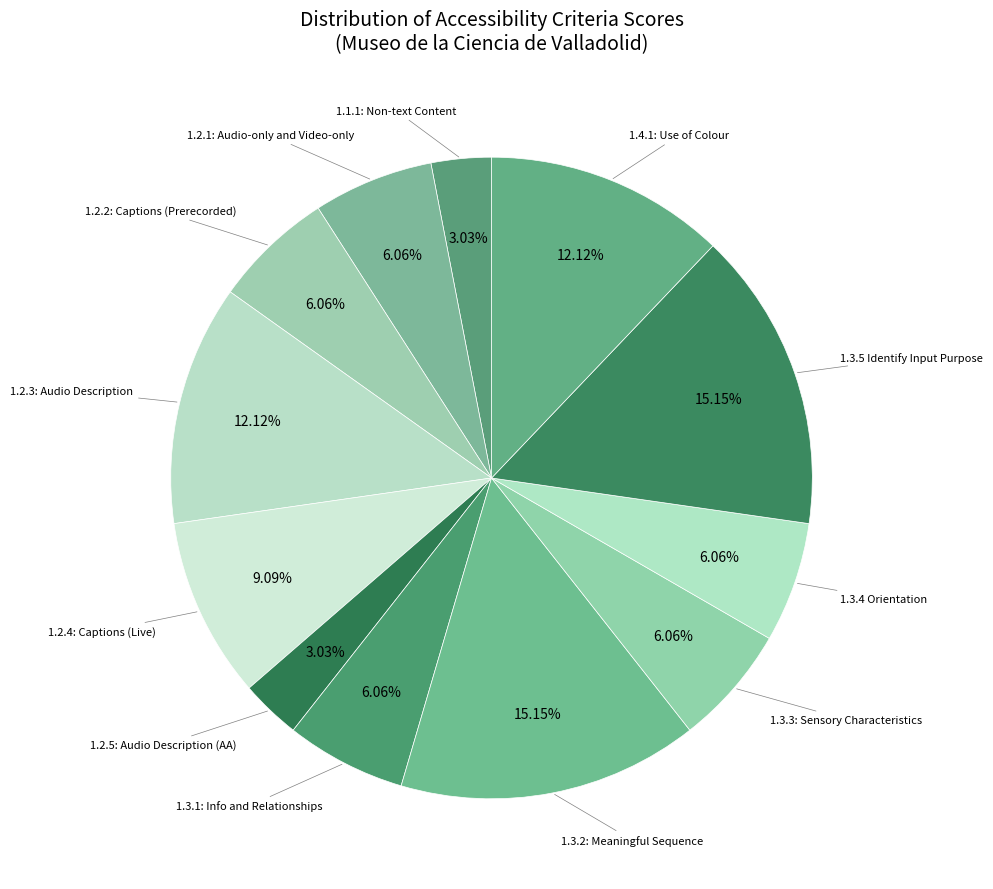

Count the number of slices in the pie.

12